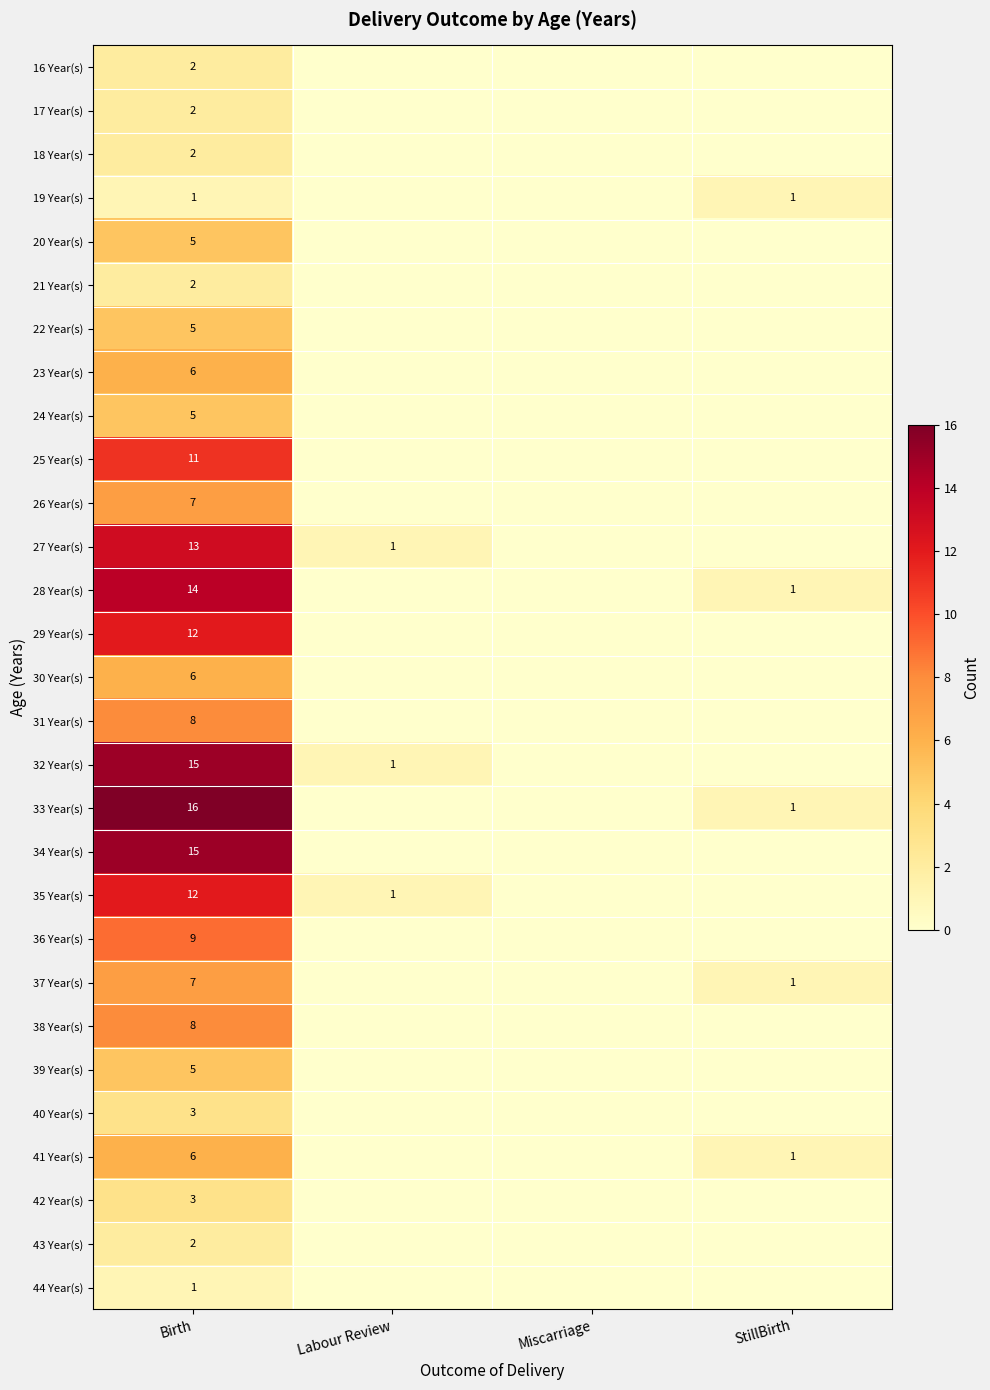

True or false: 32 Year(s) has a value of 1 at Labour Review.

True